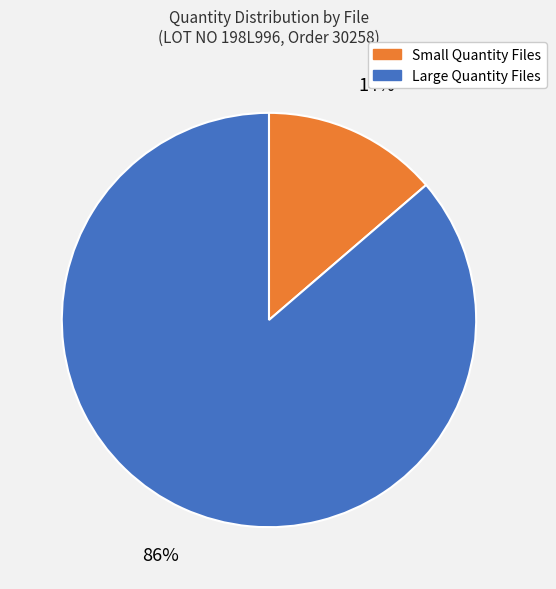

Is there a majority slice in this chart?

Yes